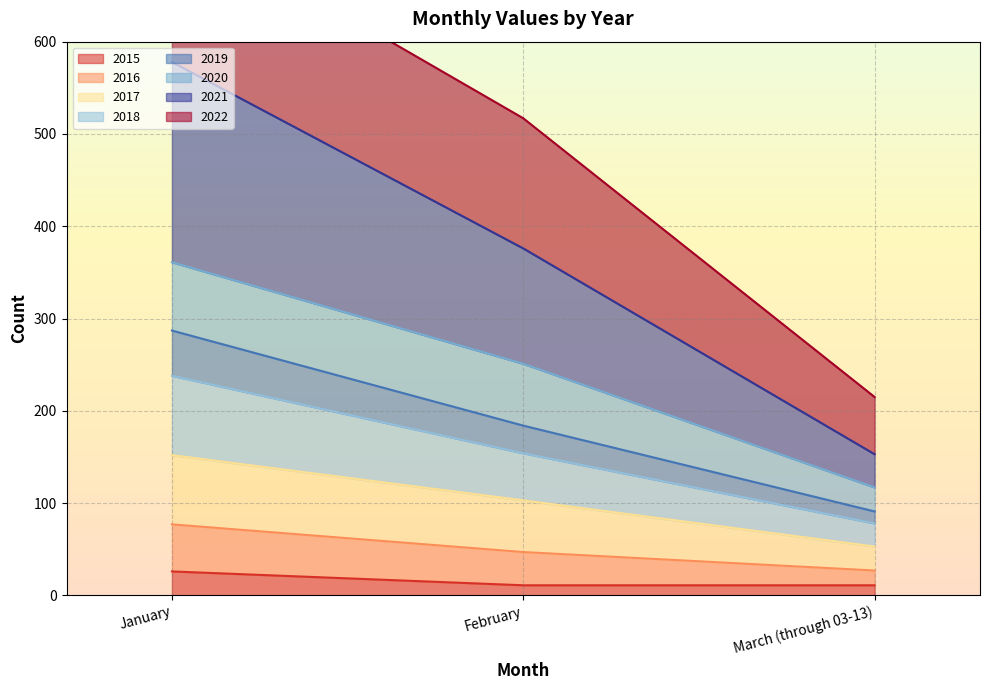

What is the highest value of the 2015 series?

26